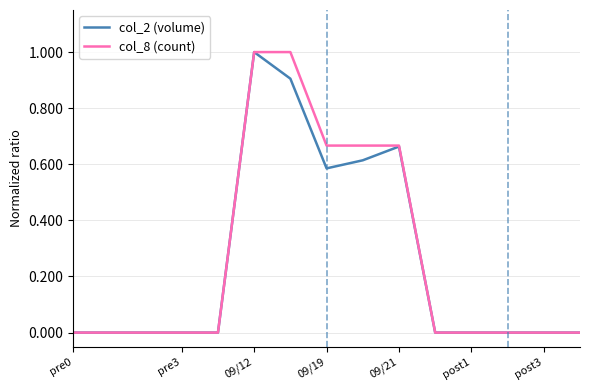

Does the chart display data point markers on the line(s)?

No